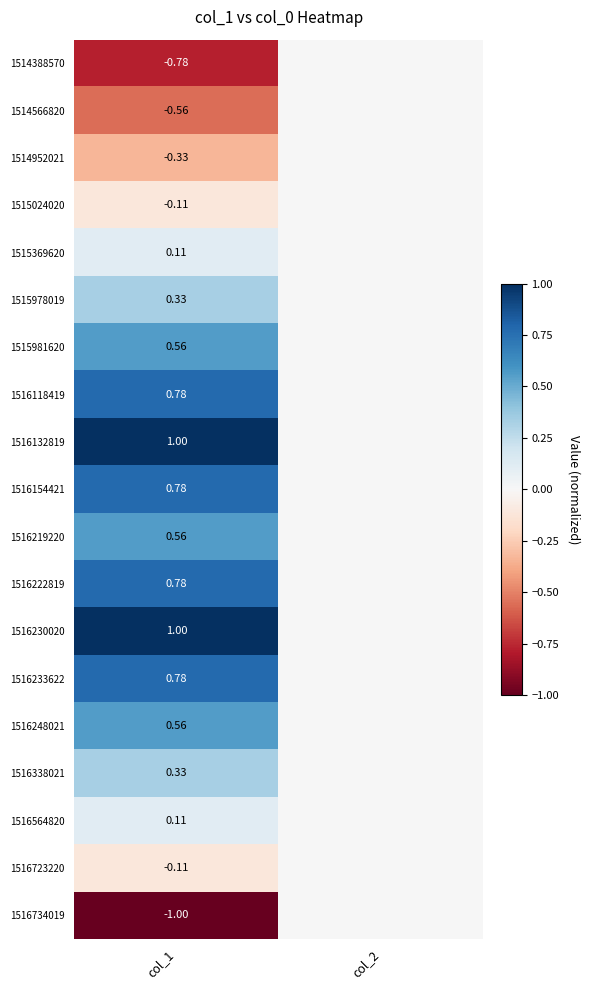

Rank the series by their maximum value, from lowest to highest.

1514388570, 1514566820, 1514952021, 1515024020, 1516723220, 1516734019, 1515369620, 1516564820, 1515978019, 1516338021, 1515981620, 1516219220, 1516248021, 1516118419, 1516154421, 1516222819, 1516233622, 1516132819, 1516230020